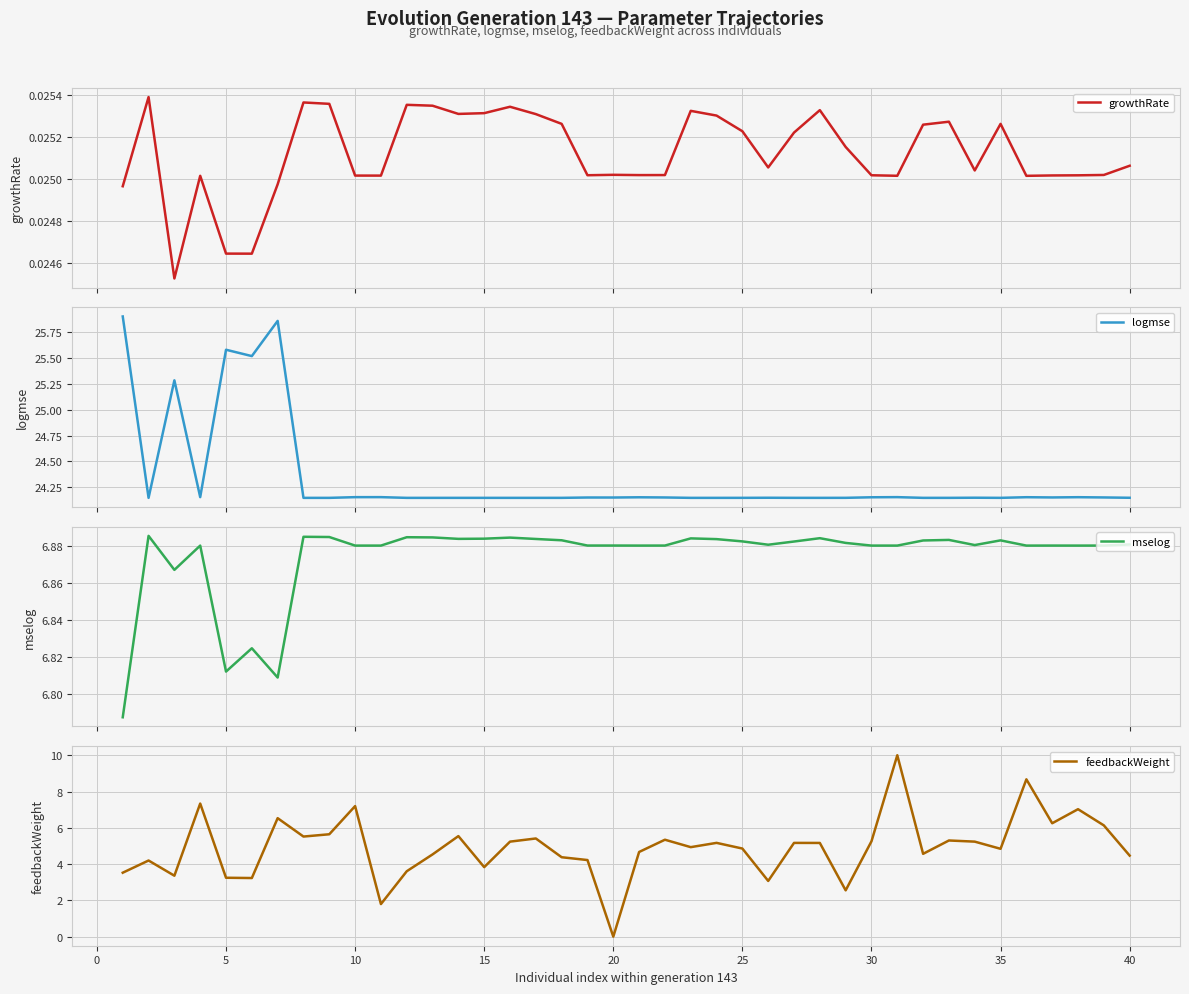

The feedbackWeight series shows 5.3 at 30. True or false?

True